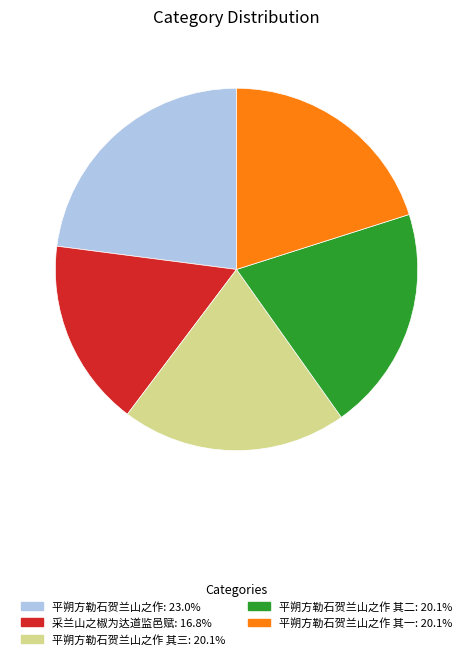

Does any single category account for the majority?

No